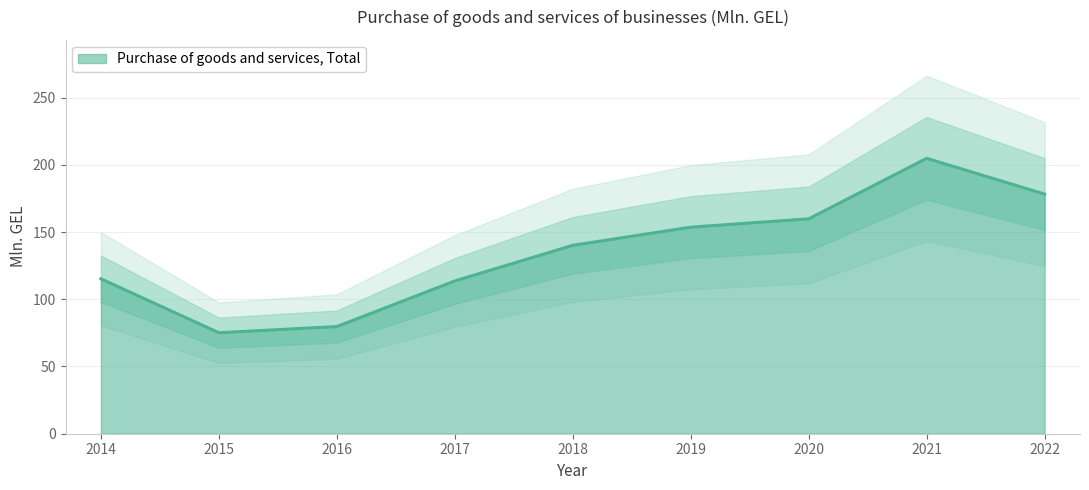

At which label is the value closest to 139?

2018